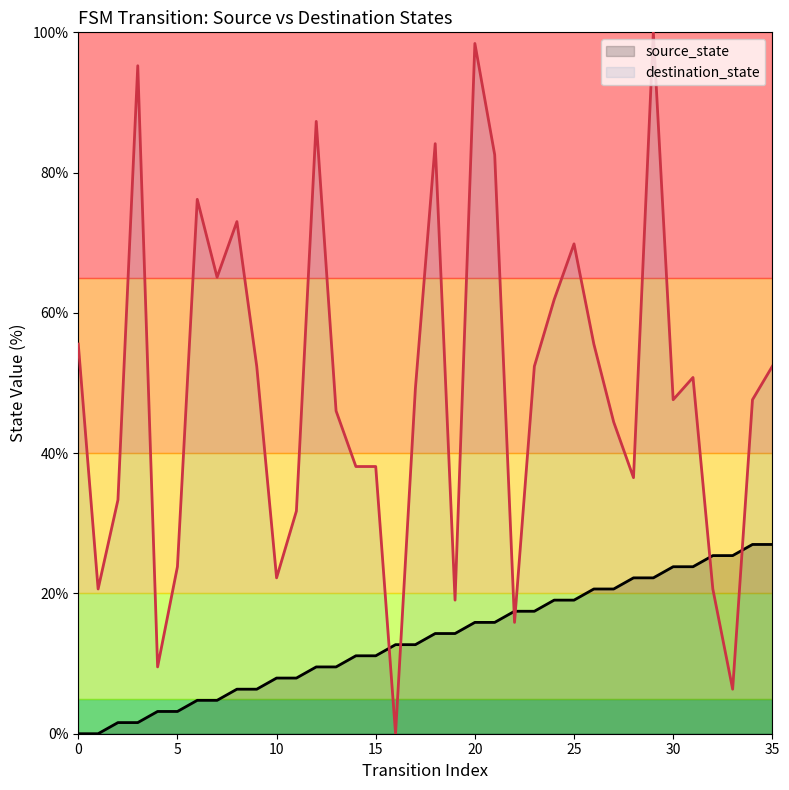

List the labels in order of source_state value, smallest first.

0, 1, 2, 3, 4, 5, 6, 7, 8, 9, 10, 11, 12, 13, 14, 15, 16, 17, 18, 19, 20, 21, 22, 23, 24, 25, 26, 27, 28, 29, 30, 31, 32, 33, 34, 35